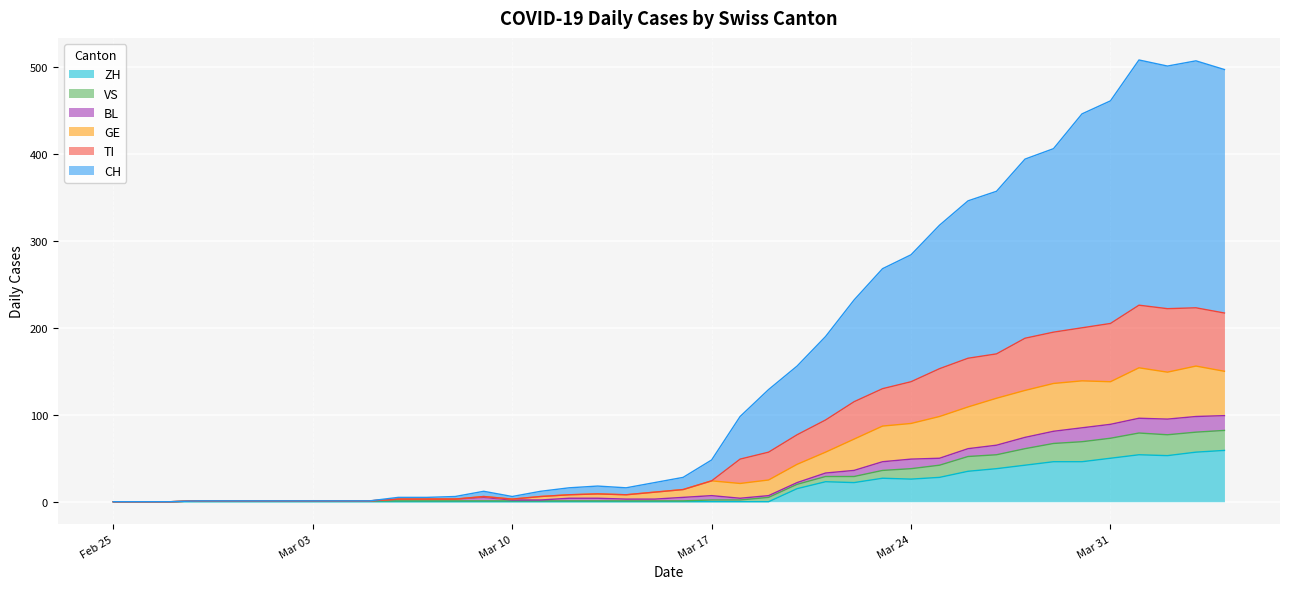

What is the highest value of the ZH series?

59